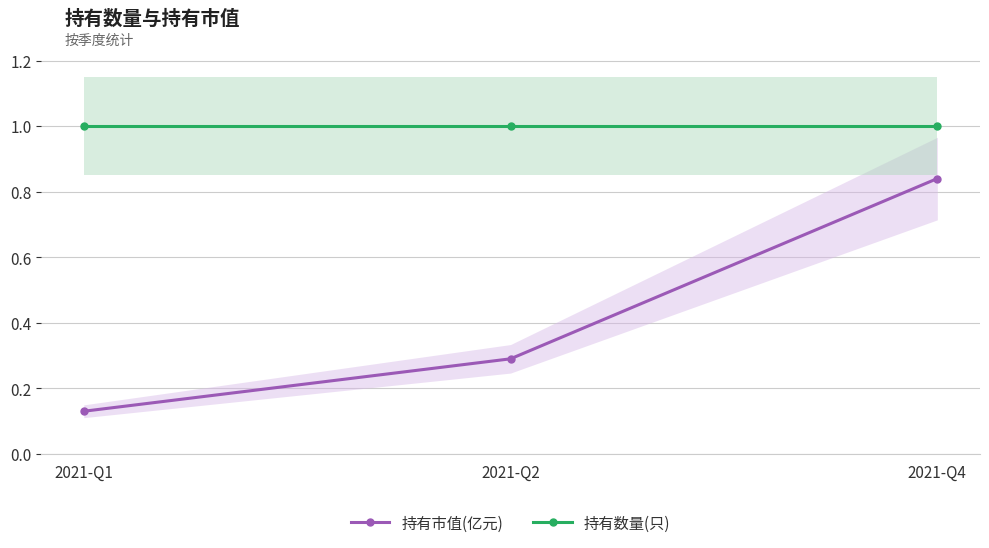

How many lines are shown in the chart?

2